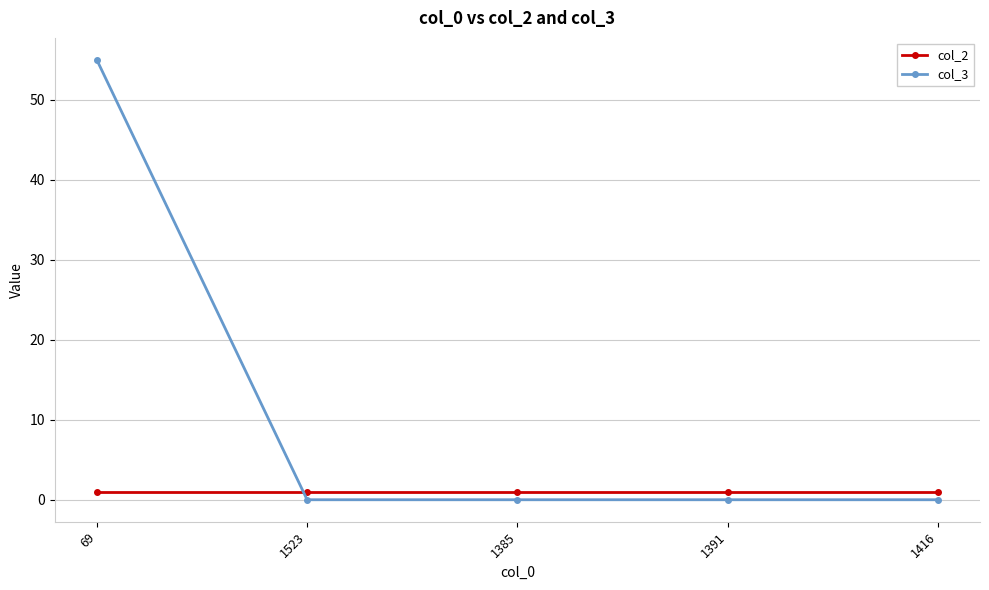

What is the approximate value of col_2 at 69?

1